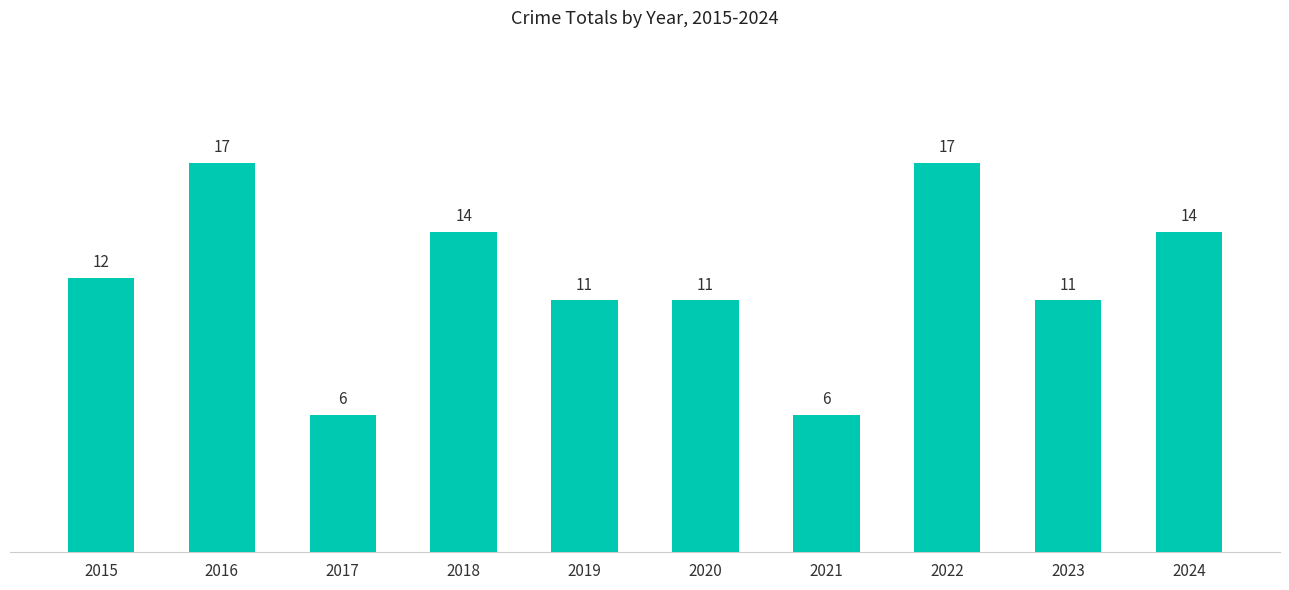

What is the approximate value at 2022, to the nearest 10?

20